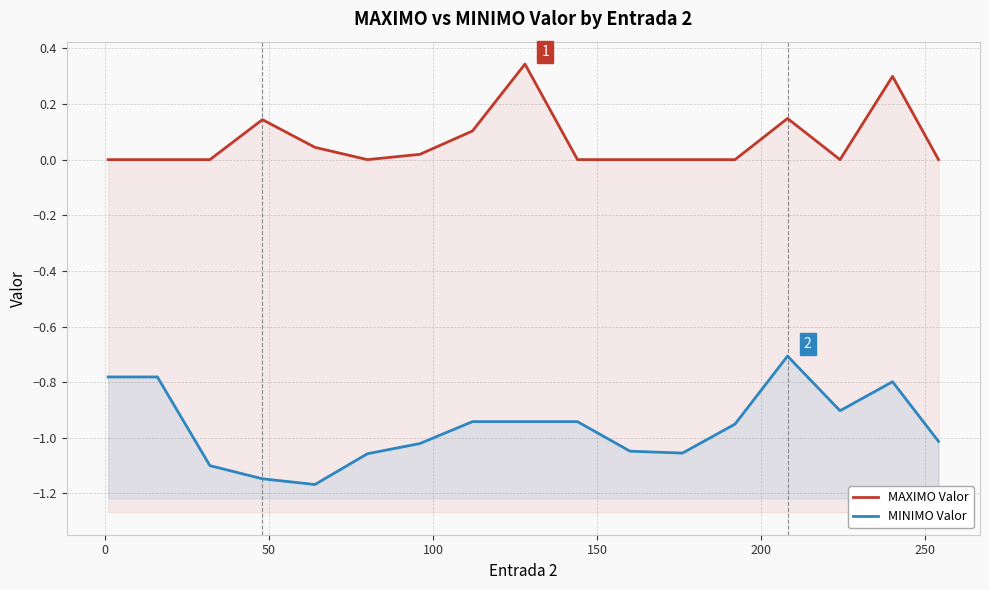

True or false: MINIMO Valor and MAXIMO Valor intersect in this chart.

False